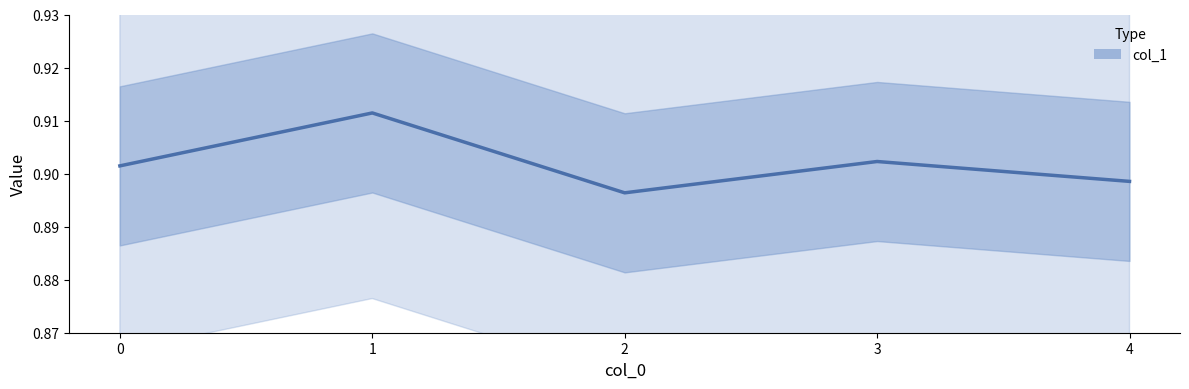

At which category does the chart reach its minimum across all series?

2